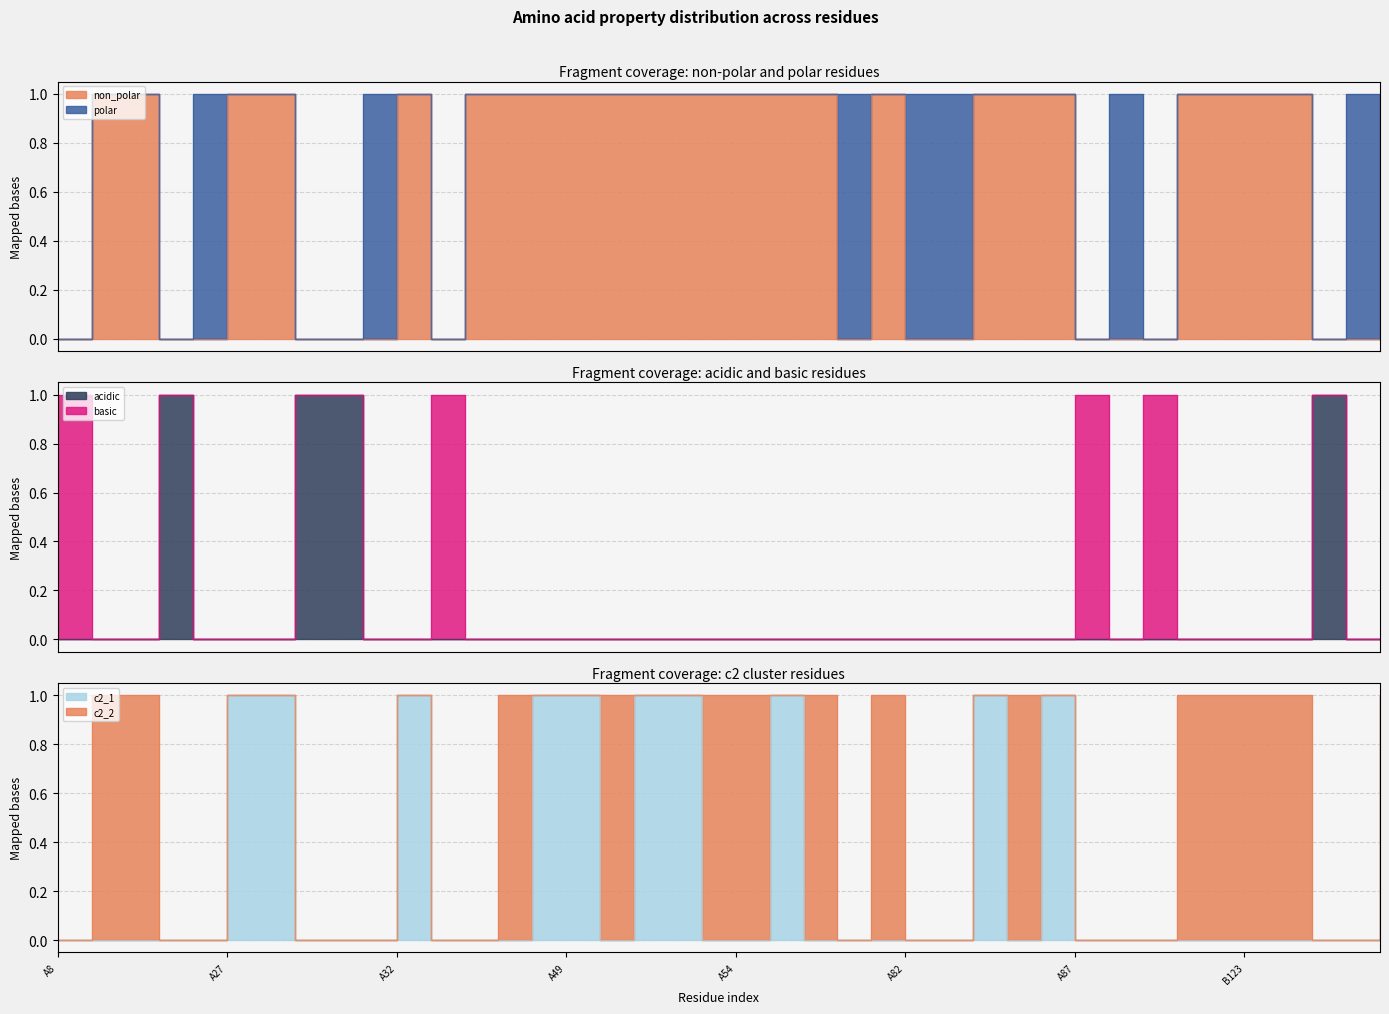

True or false: c2_1 and non_polar cross at least once.

False